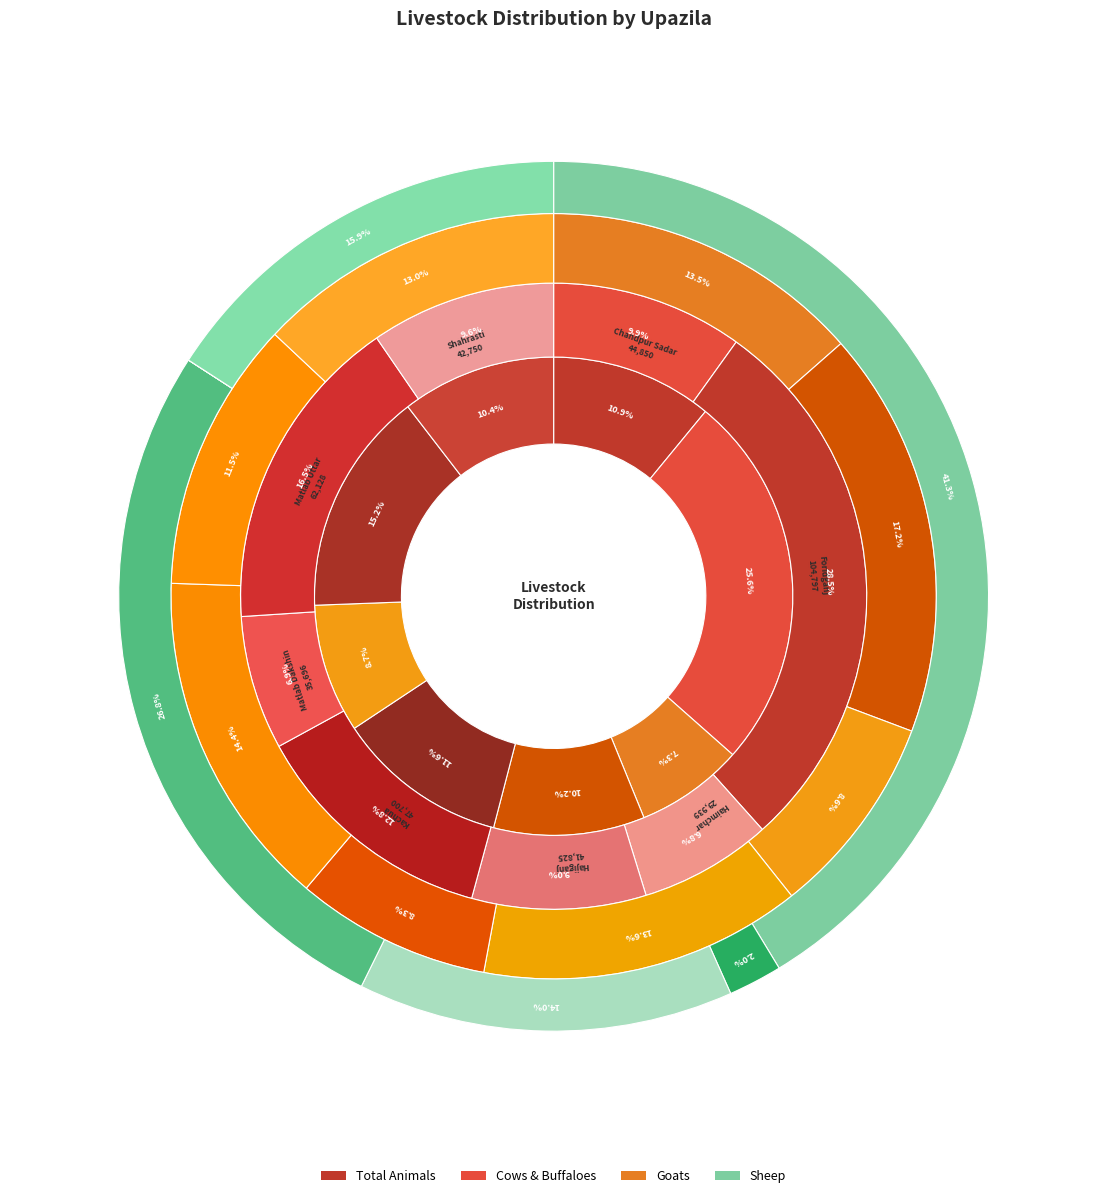

Rank the categories by Goats value from lowest to highest.

Kachua, Haimchar, Matlab Uttar, Shahrasti, Chandpur Sadar, Hajiganj, Matlab Dakshin, Foridganj